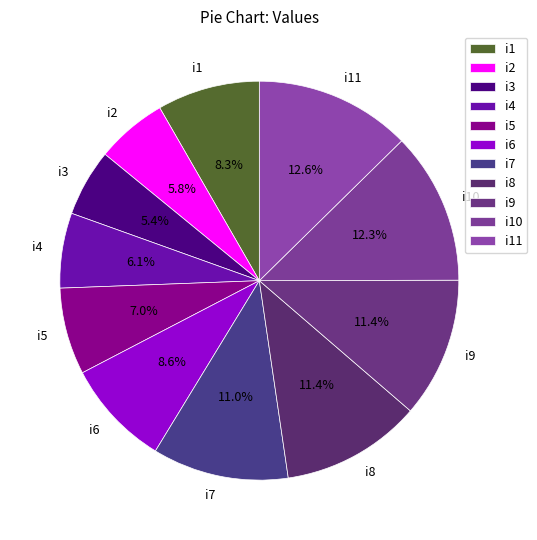

Do i2 and i7 together represent more than half of the pie?

No